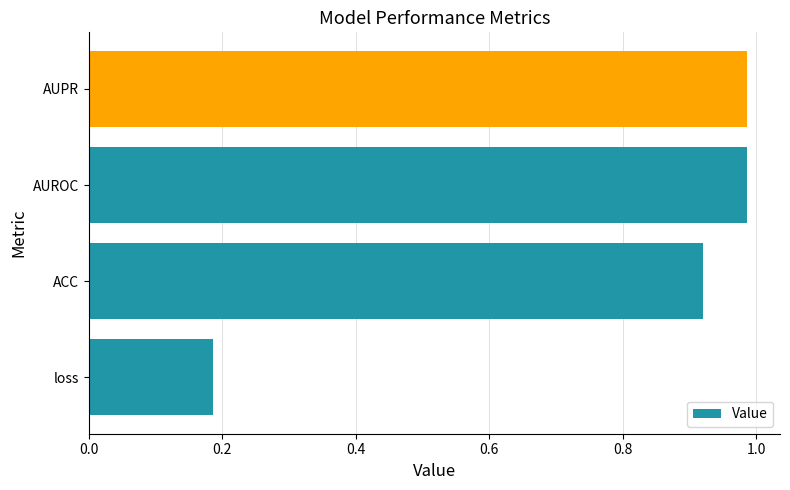

How many data points does each series have?

4